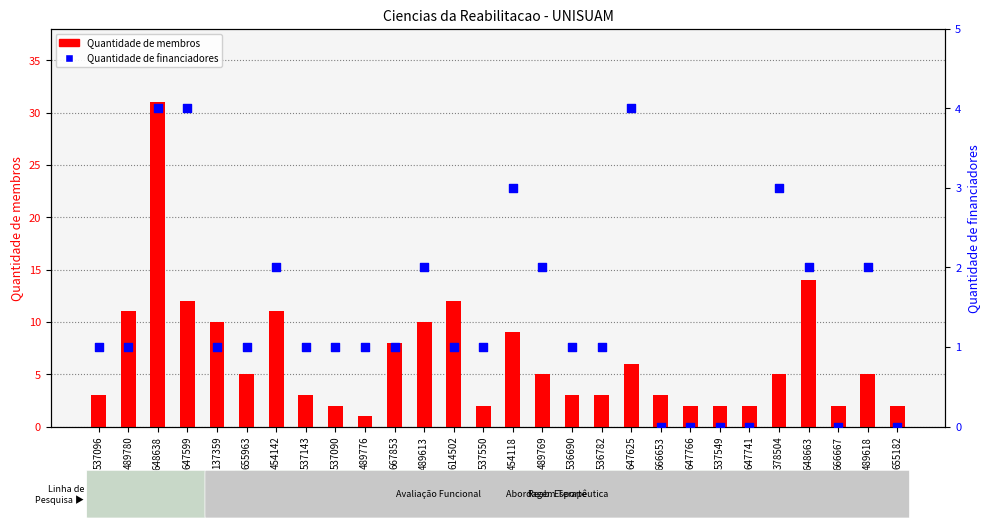

Which series reaches the maximum Y coordinate?

Quantidade de membros